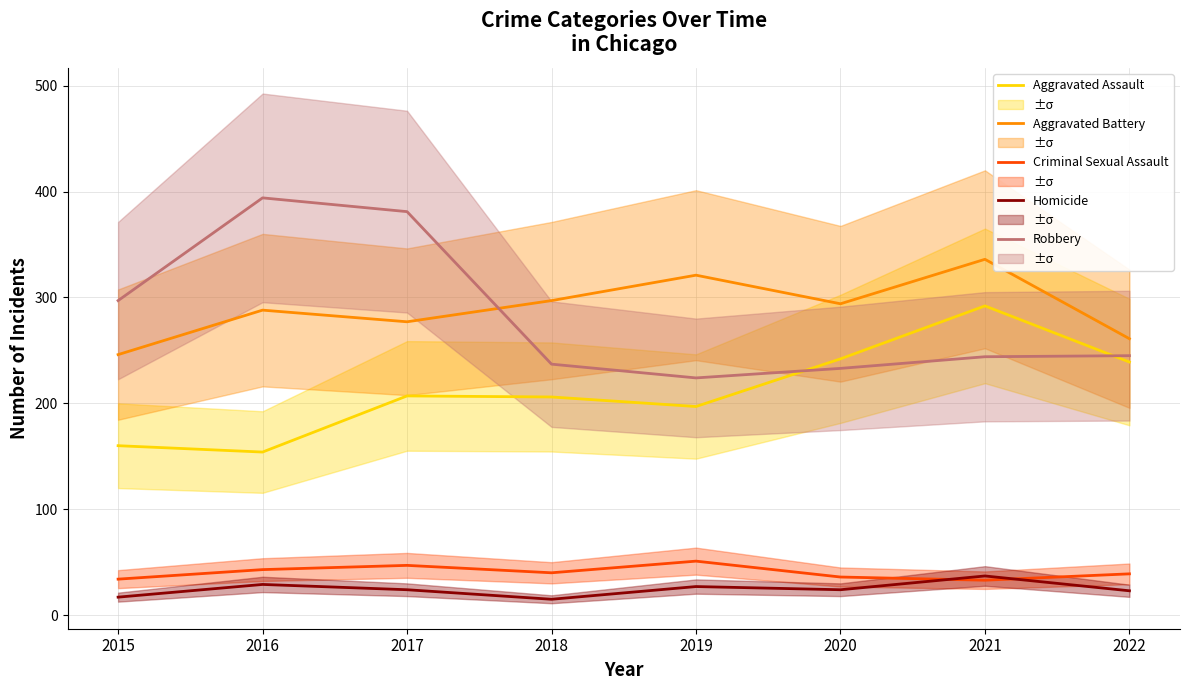

True or false: Robbery and Homicide intersect in this chart.

False